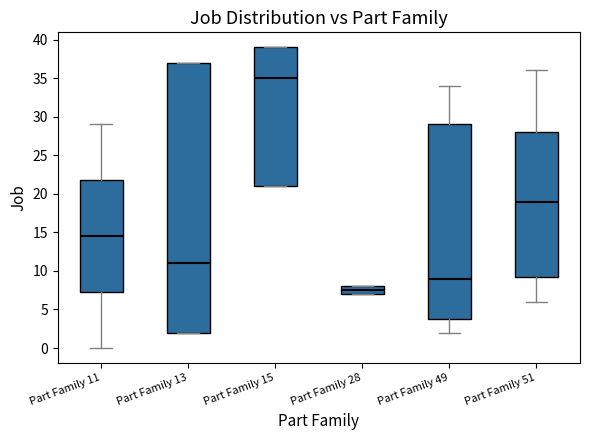

Reading left to right, read every box against the y-axis: the position of its median line, the range the box covers, and the ends of its whiskers. The values are not printed on the chart, so give them approximately, as read against the axis.

Part Family 11: median 14.5, box 7.5 to 22.0, whiskers 0.0 to 29.0
Part Family 13: median 11.0, box 2.0 to 37.0, whiskers 2.0 to 37.0
Part Family 15: median 35.0, box 21.0 to 39.0, whiskers 21.0 to 39.0
Part Family 28: median 7.5, box 7.0 to 8.0, whiskers 7.0 to 8.0
Part Family 49: median 9.0, box 4.0 to 29.0, whiskers 2.0 to 34.0
Part Family 51: median 19.0, box 9.5 to 28.0, whiskers 6.0 to 36.0